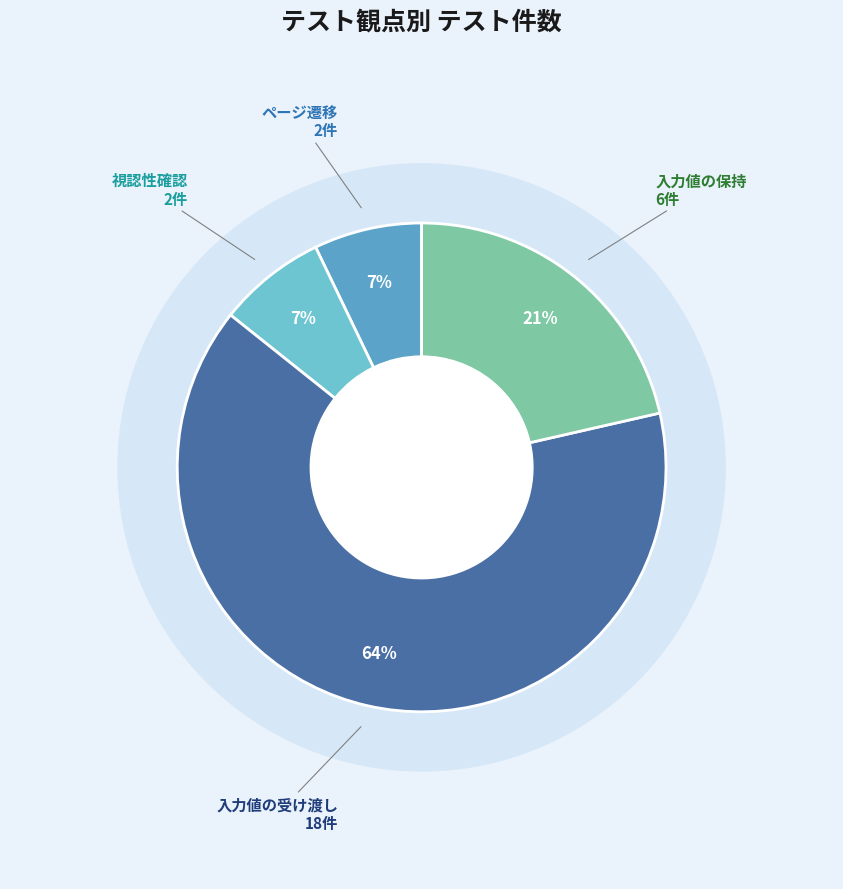

To the nearest percent, what is the difference between the largest and smallest slice percentages?

57%